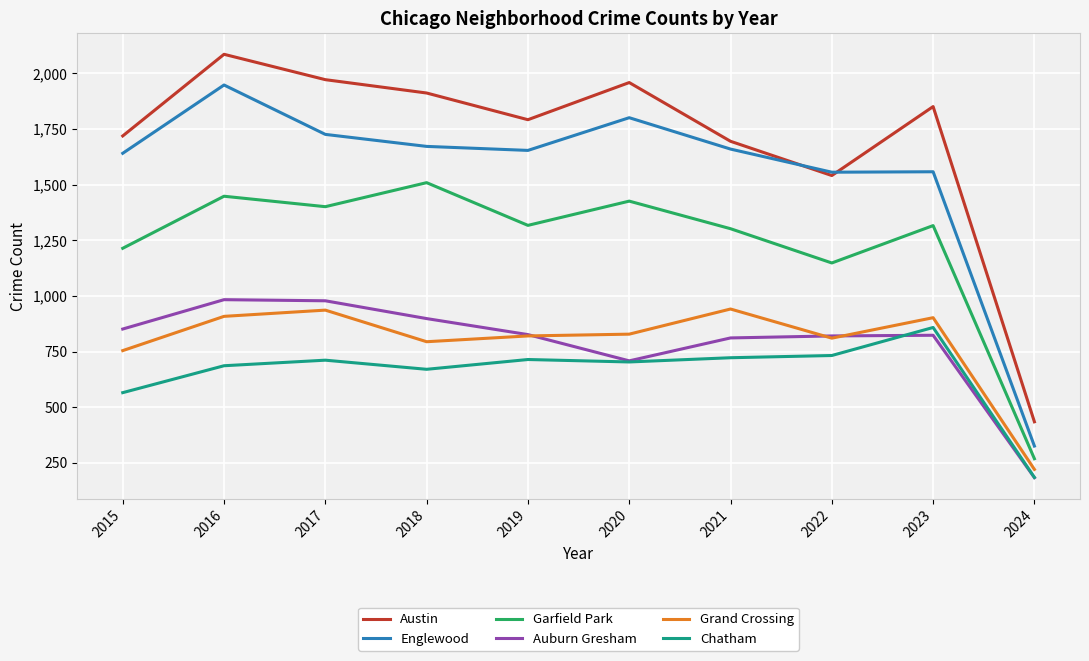

True or false: Chatham has a value of 565 at 2015.

True